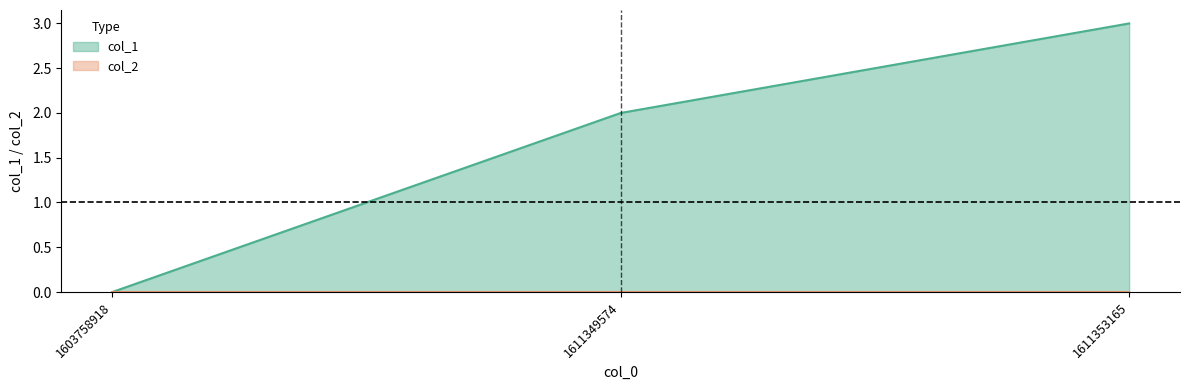

The chart shows a value of 1 at 1611349574. True or false?

False